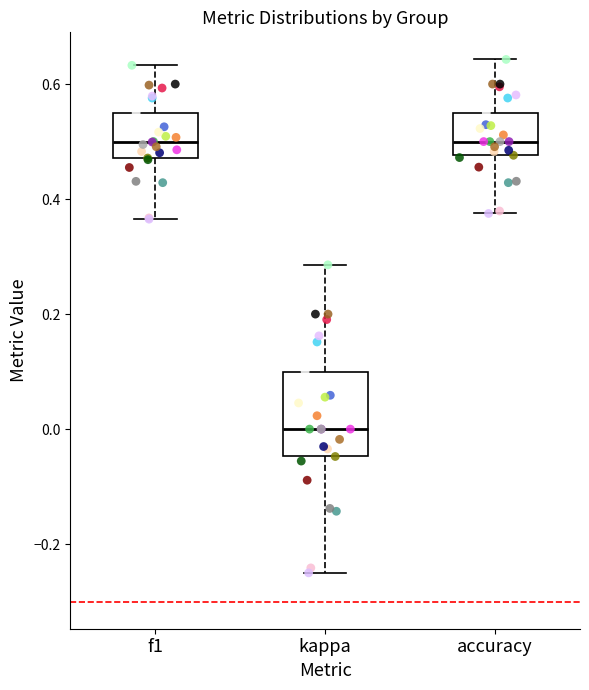

Reading left to right, transcribe this box plot: for each box, give where its median line is, the range the box spans, and where its two whiskers end, as read against the y-axis. The values are not printed on the chart, so give them approximately, as read against the axis.

f1: median 0.50, box 0.48 to 0.56, whiskers 0.36 to 0.64
kappa: median 0.00, box -0.04 to 0.10, whiskers -0.24 to 0.28
accuracy: median 0.50, box 0.48 to 0.56, whiskers 0.38 to 0.64